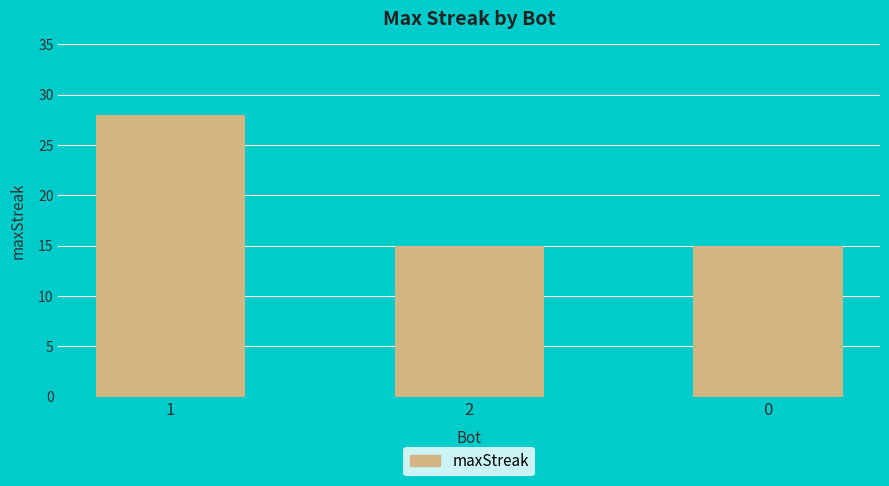

What is the sum of all values?

58